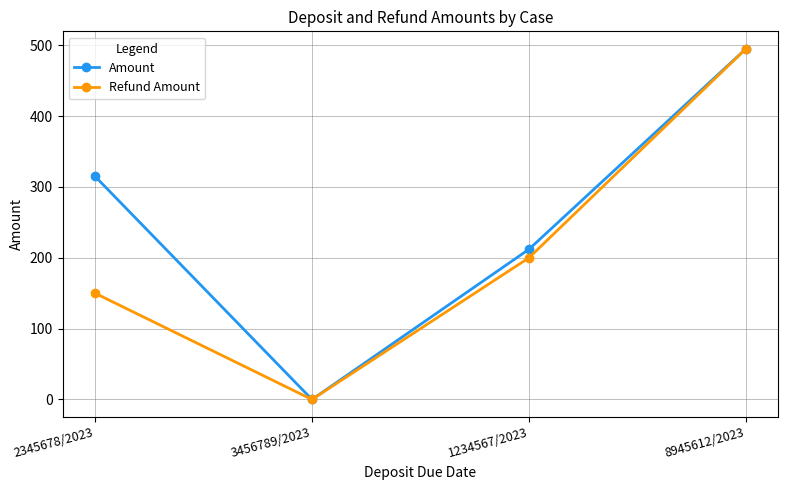

At which label is Refund Amount closest to 247?

1234567/2023